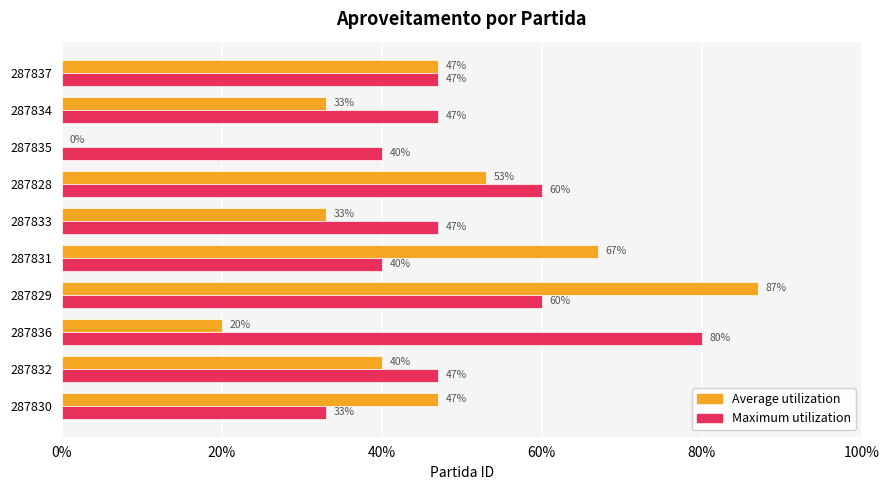

Reading left to right, list all the values displayed in this chart.

Average utilization: 0.5	0.4	0.2	0.9	0.7	0.3	0.5	0.0	0.3	0.5
Maximum utilization: 0.3	0.5	0.8	0.6	0.4	0.5	0.6	0.4	0.5	0.5